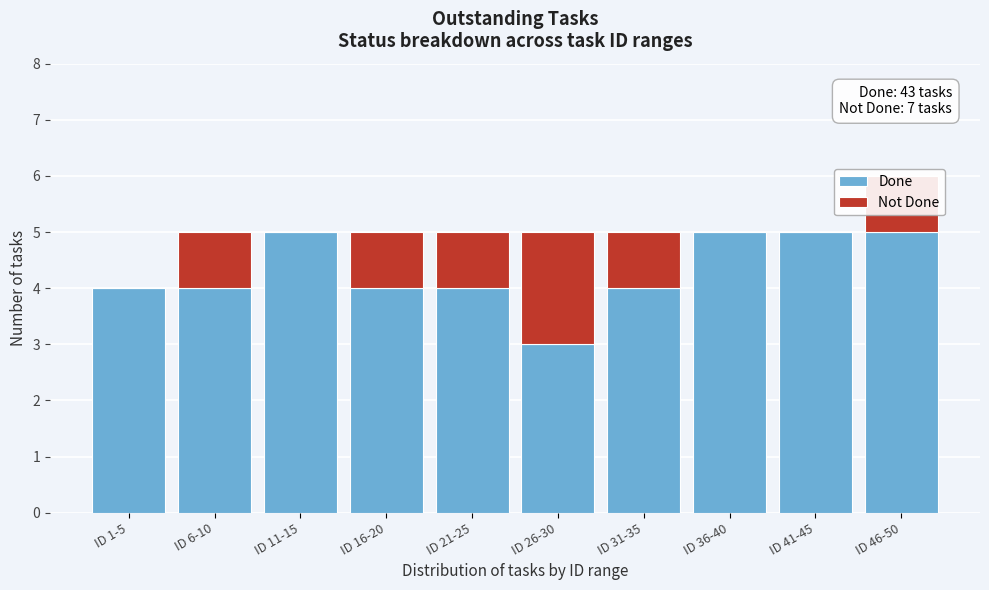

True or false: Done has a value of 4 at ID 31-35.

True